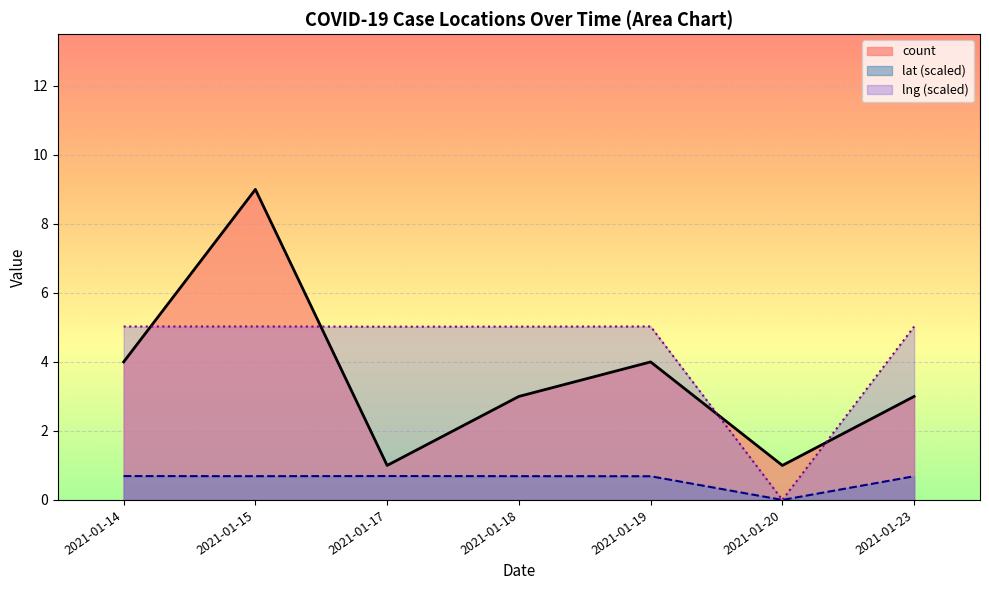

Rank the categories by value from lowest to highest.

2021-01-17, 2021-01-20, 2021-01-18, 2021-01-23, 2021-01-14, 2021-01-19, 2021-01-15